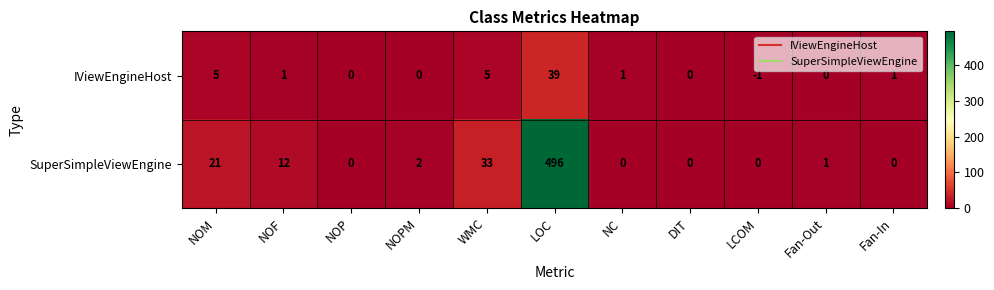

Which category has the highest value in the IViewEngineHost series?

LOC